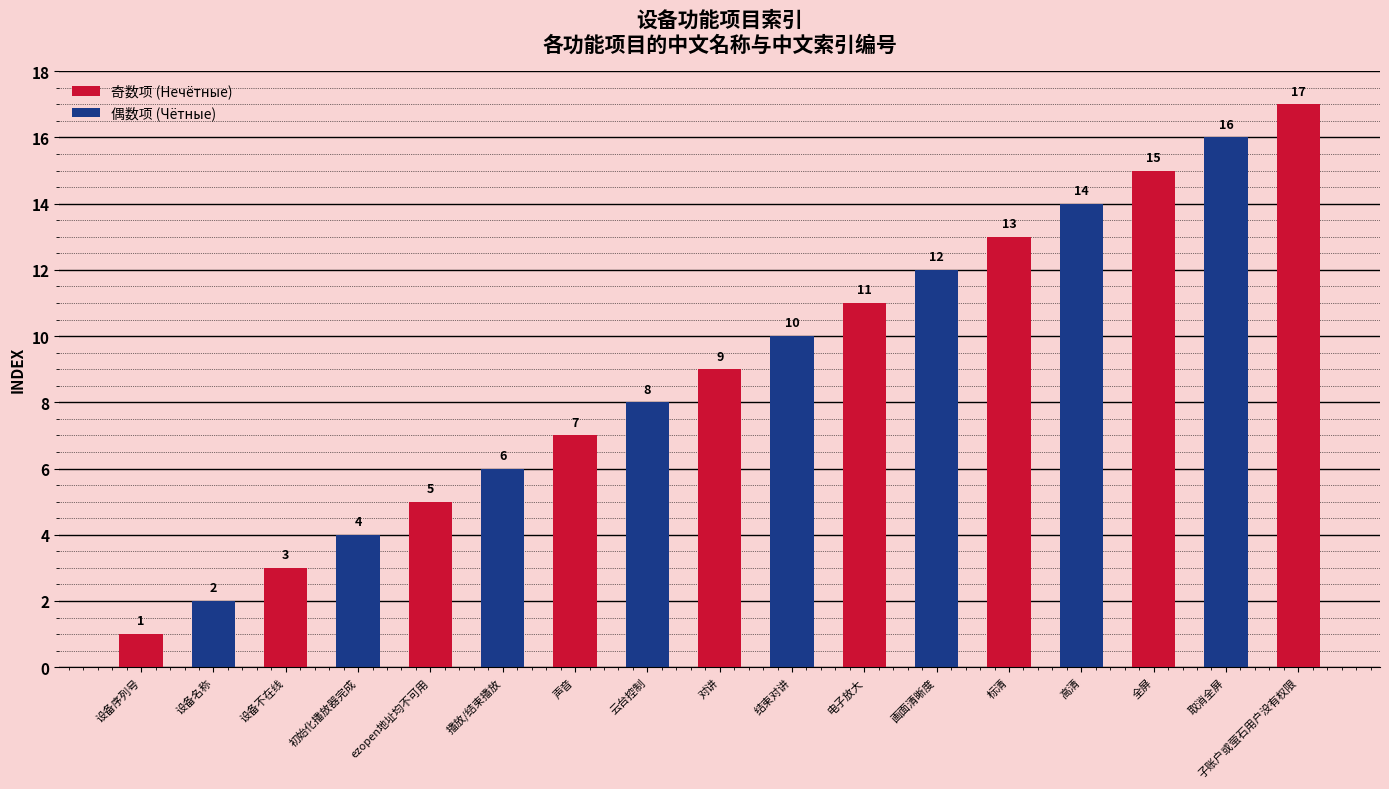

Where is the data nearest to the value 9?

对讲